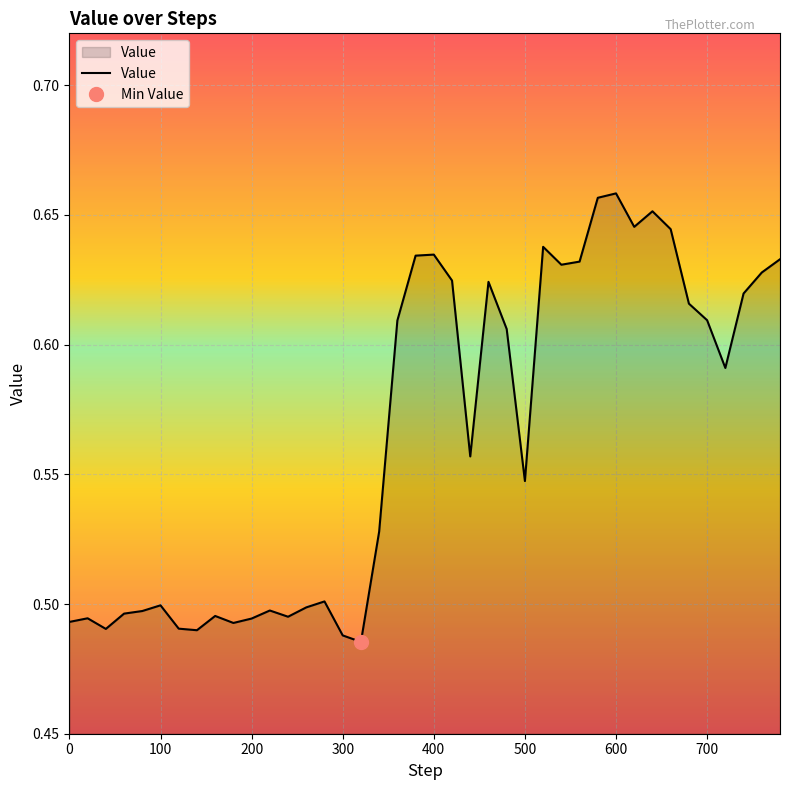

At which category does the chart reach its minimum across all series?

320